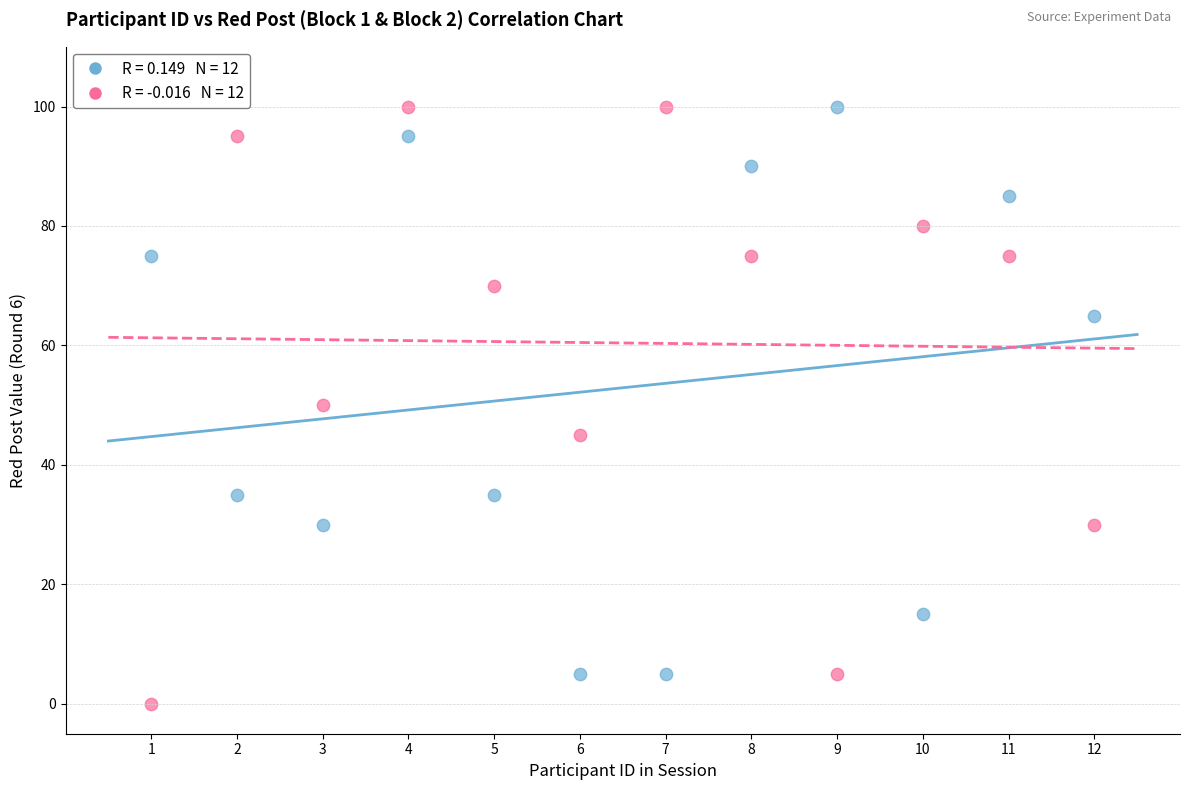

Across all data points, what is the range of Y values (max minus min)?

100